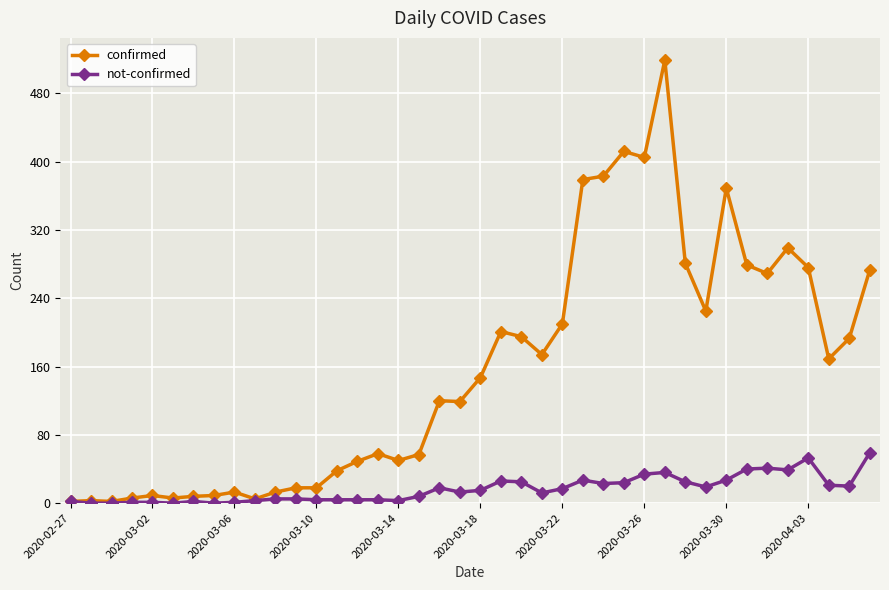

Which series has the largest total across all categories?

confirmed